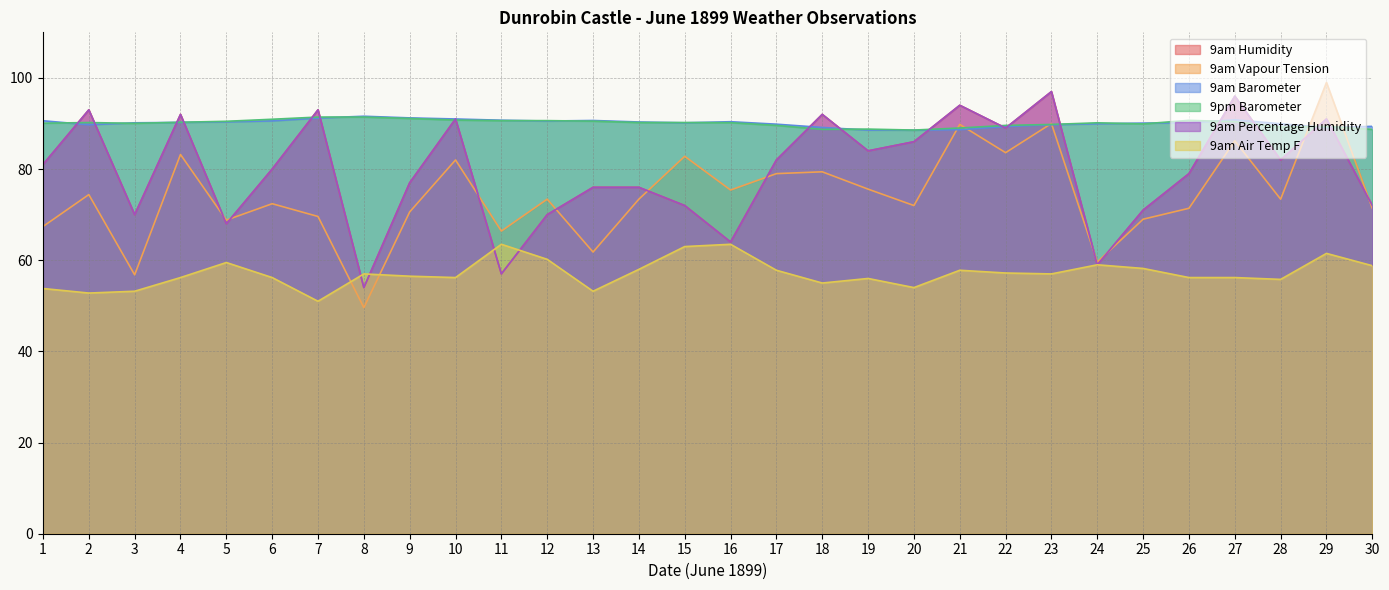

What is the difference between the maximum and minimum values in the 9pm Barometer series?

2.8